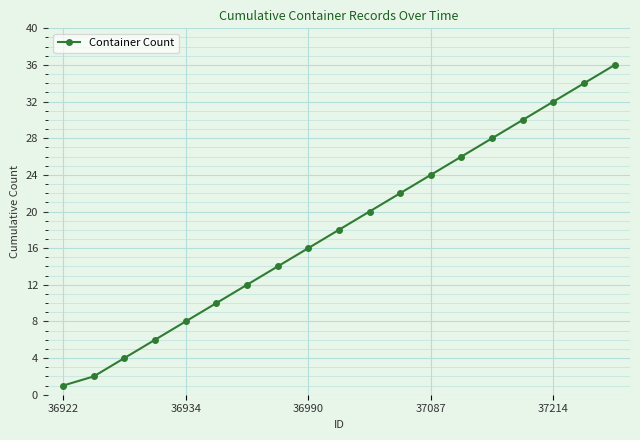

What is the average value?

18